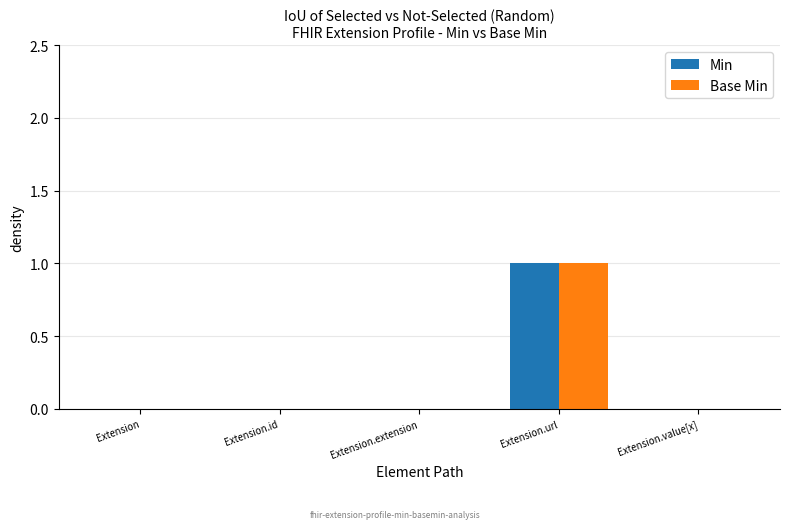

Which category has the highest value in the Base Min series?

Extension.url